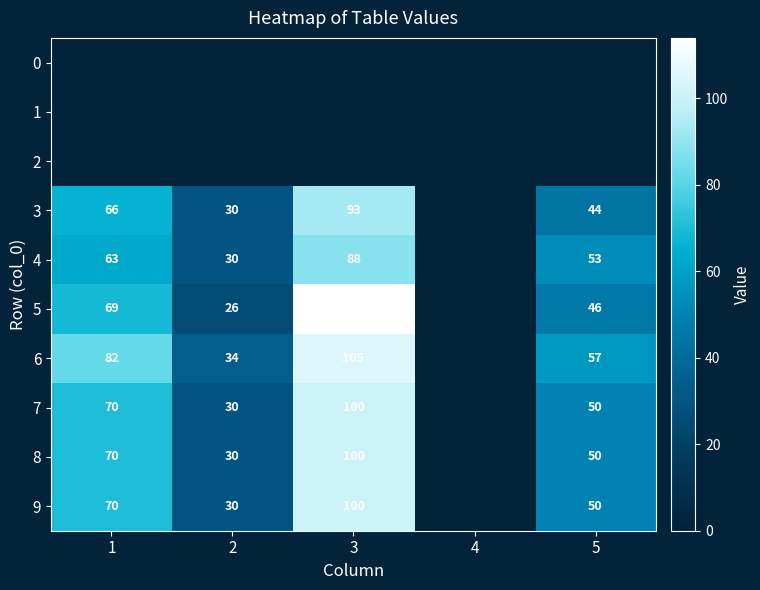

At which category is the sum across all series the highest?

3